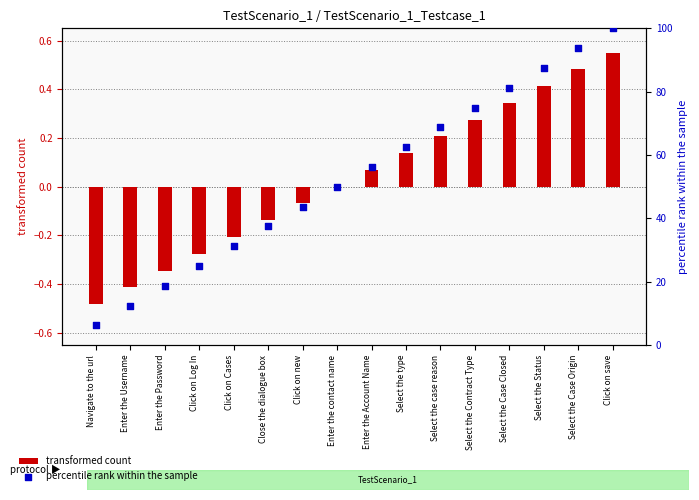

Is the value of transformed count at Click on Log In greater than the value of percentile rank within the sample at Select the Status?

No